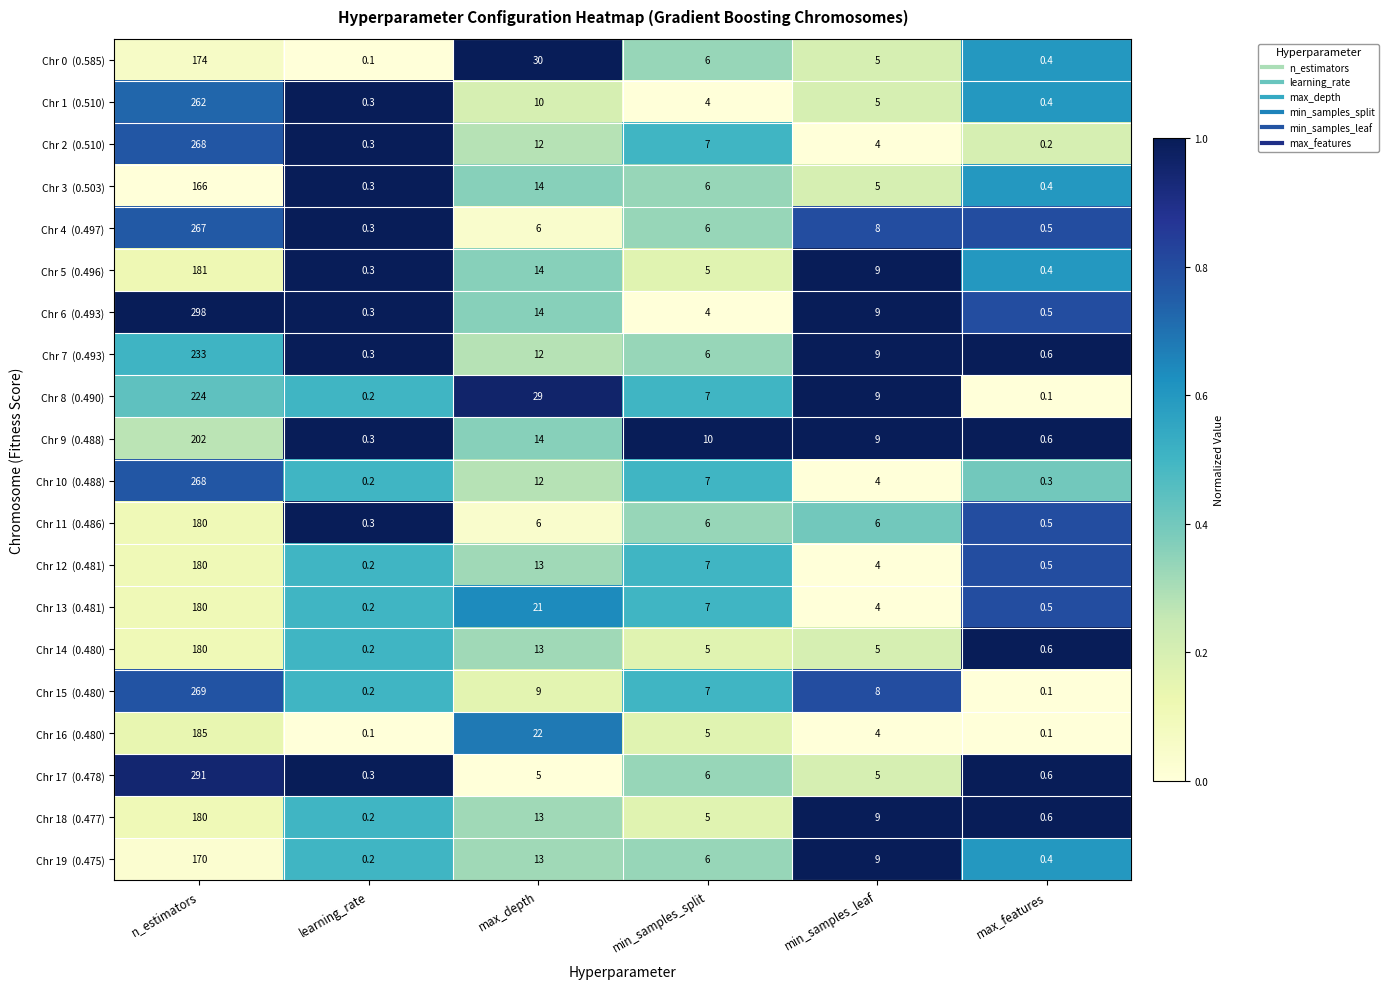

What is the total value across all series at min_samples_split?

122.0